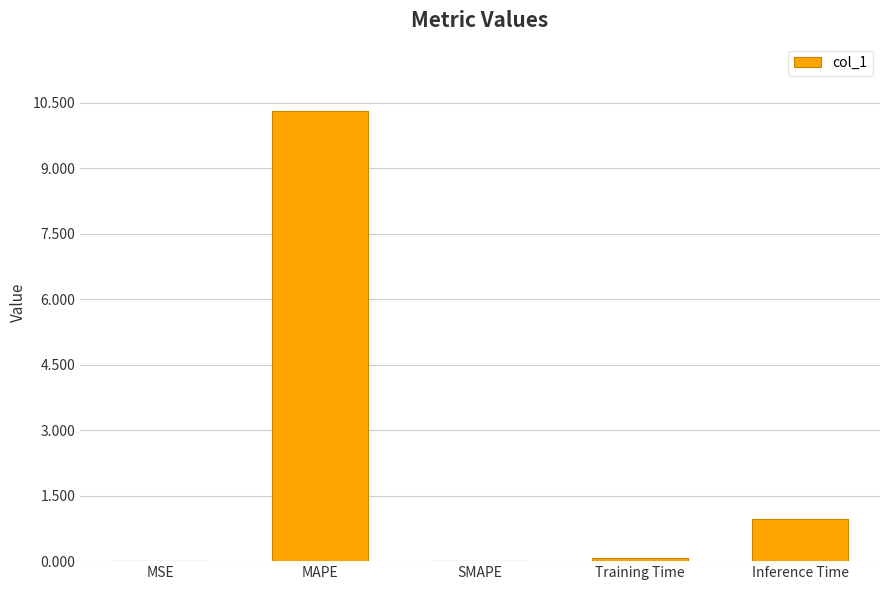

What is the difference between the values at Training Time and Inference Time?

0.9